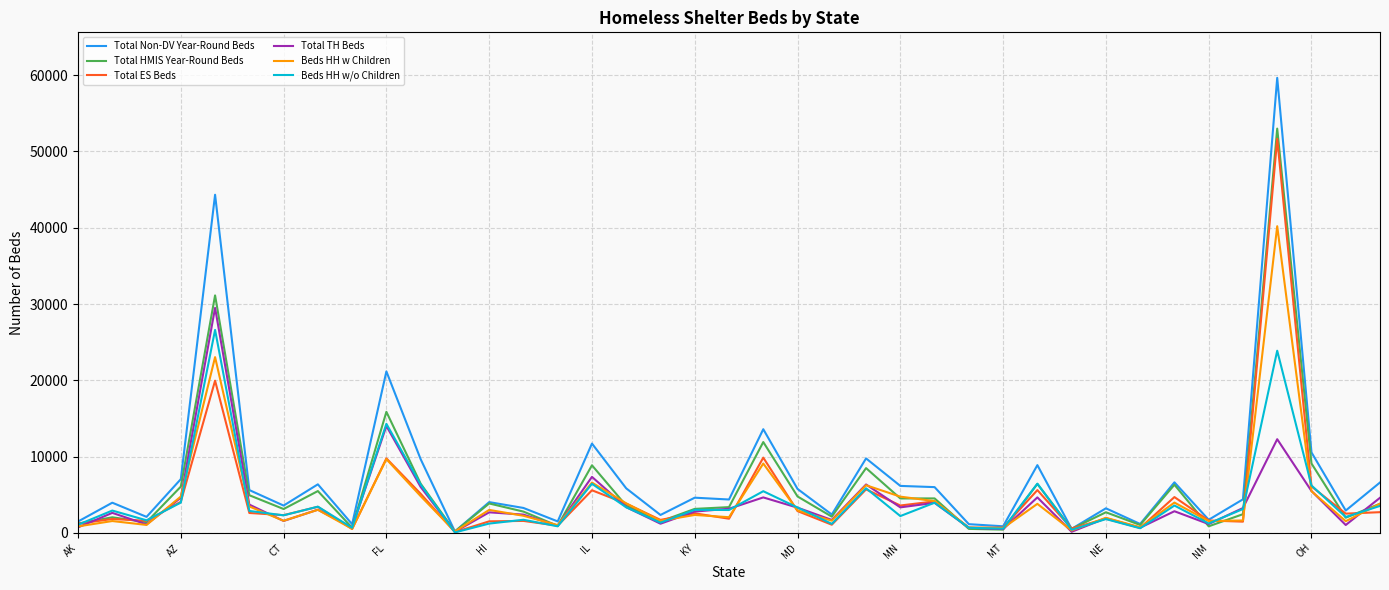

Count the number of categories in the chart.

39